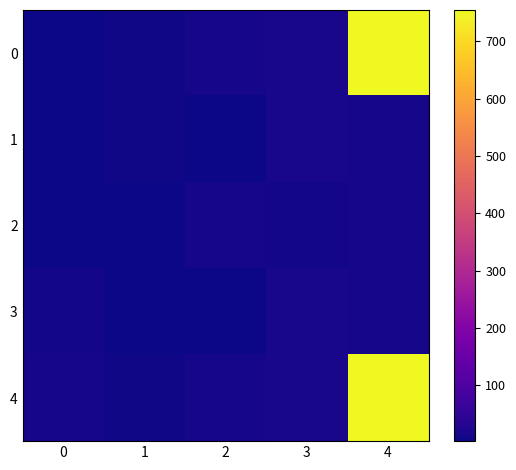

Reading left to right, what are all the values shown in this chart?

0: 0=2	1=5	2=12	3=16	4=755
1: 0=3	1=5	2=2	3=16	4=13
2: 0=2	1=3	2=12	3=10	4=13
3: 0=10	1=3	2=2	3=16	4=13
4: 0=13	1=5	2=12	3=16	4=755